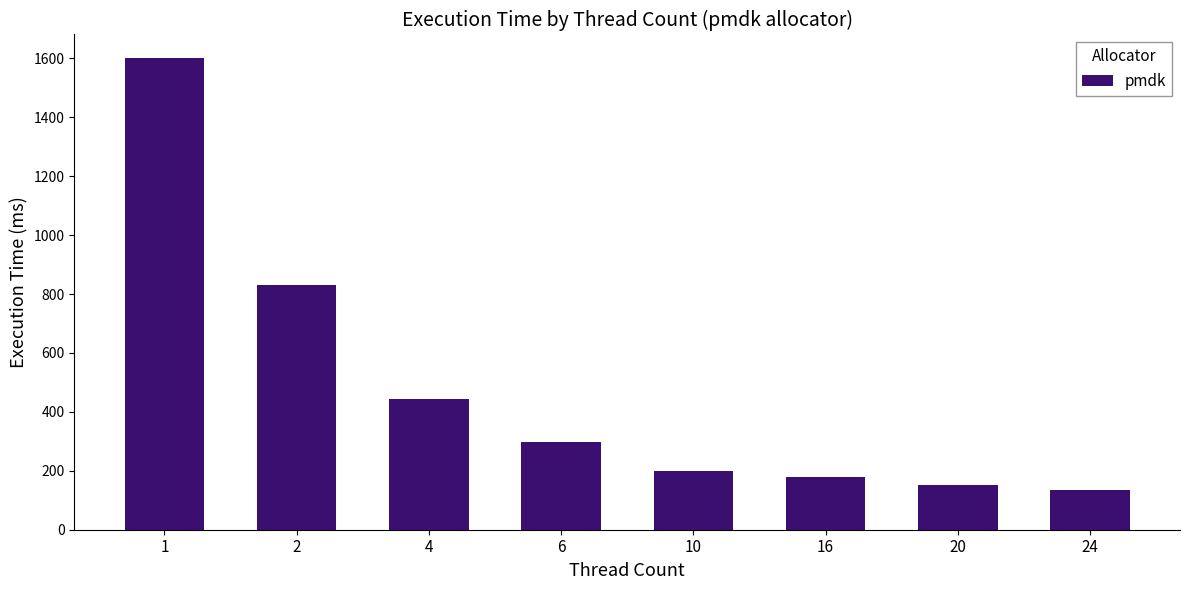

Where is the data nearest to the value 867?

2